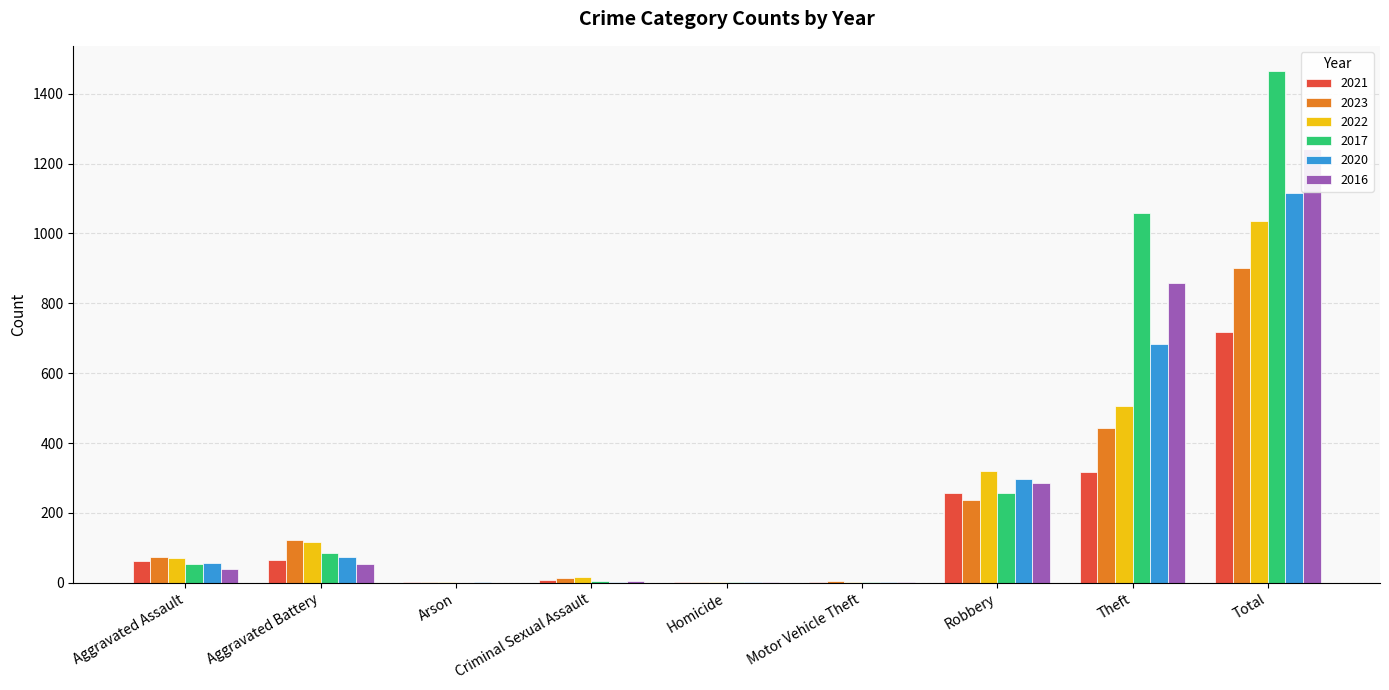

What is the label of the 5th bar from the right?

Homicide